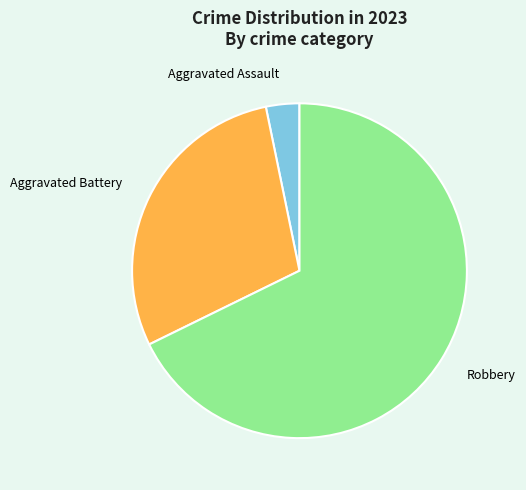

Which category accounts for the majority?

Robbery